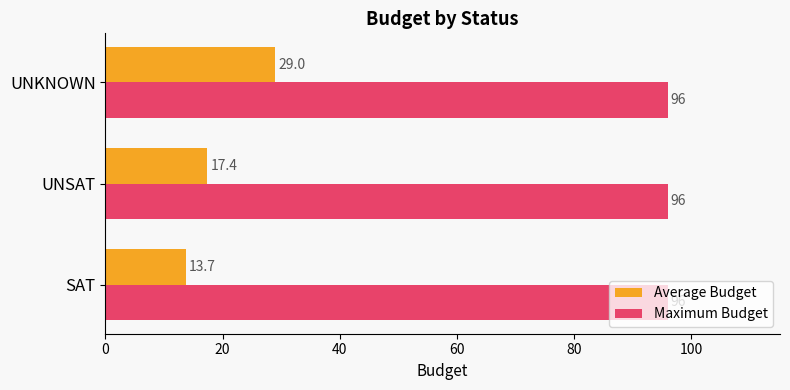

What is the greatest value displayed?

96.0